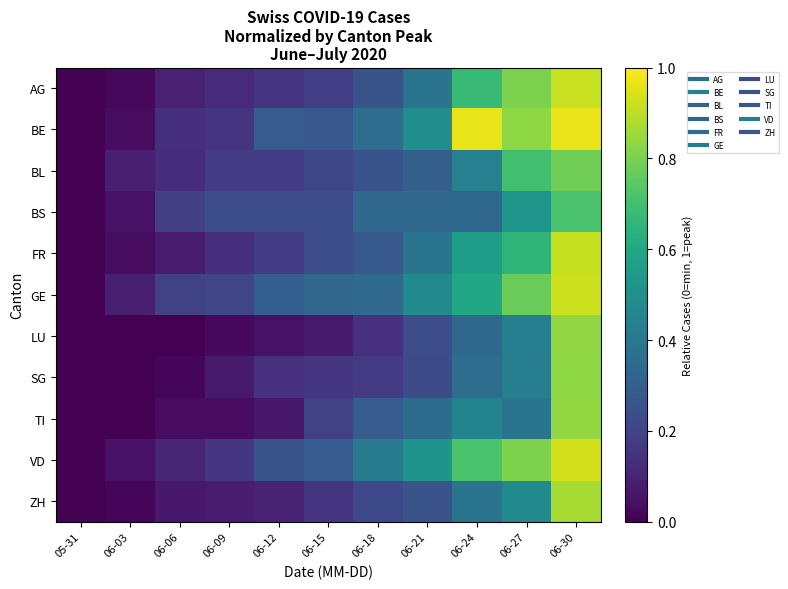

List the series in order of their peak value, lowest first.

BS, BL, SG, LU, TI, ZH, FR, AG, GE, VD, BE